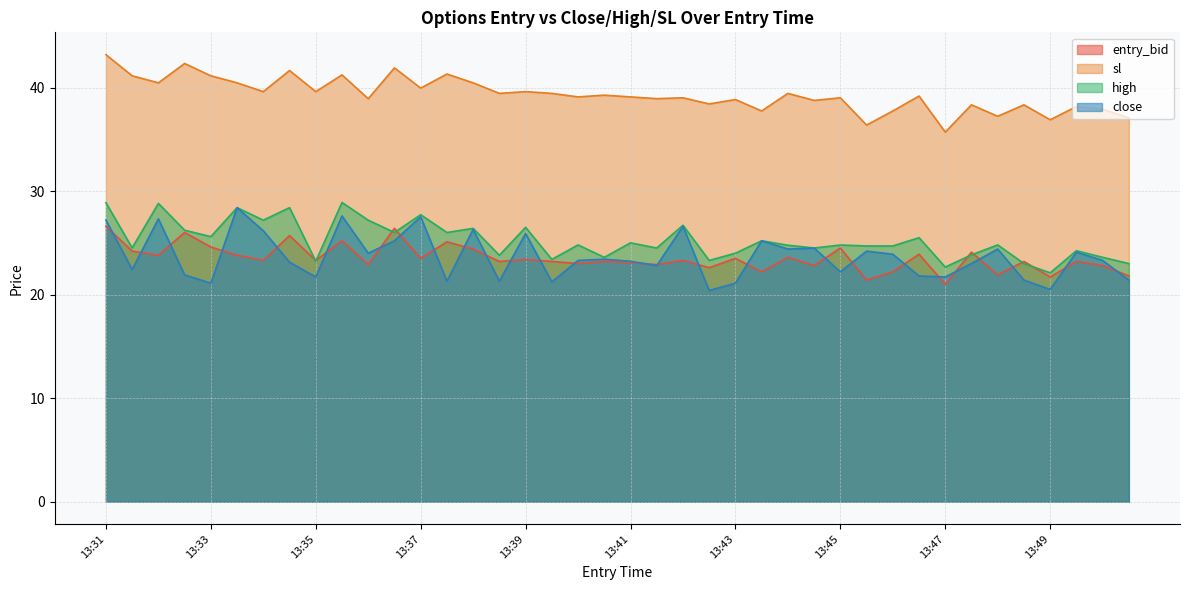

Count the number of categories in the chart.

40